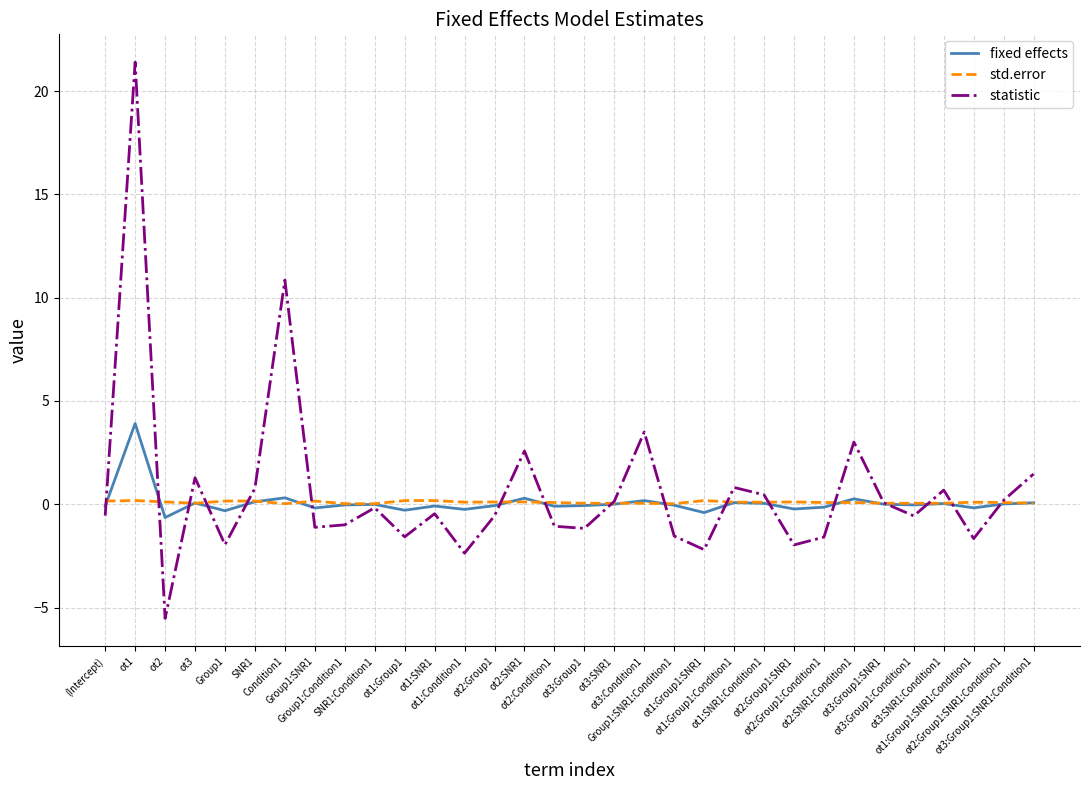

Which series has the largest range (max minus min)?

statistic